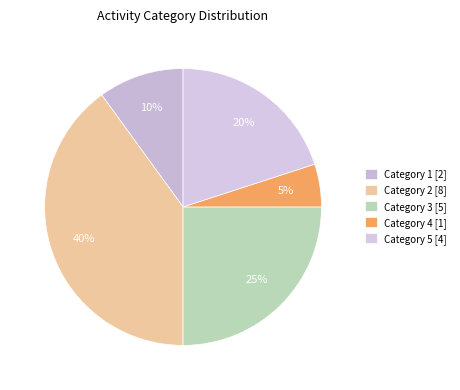

How many segments does this pie chart have?

5